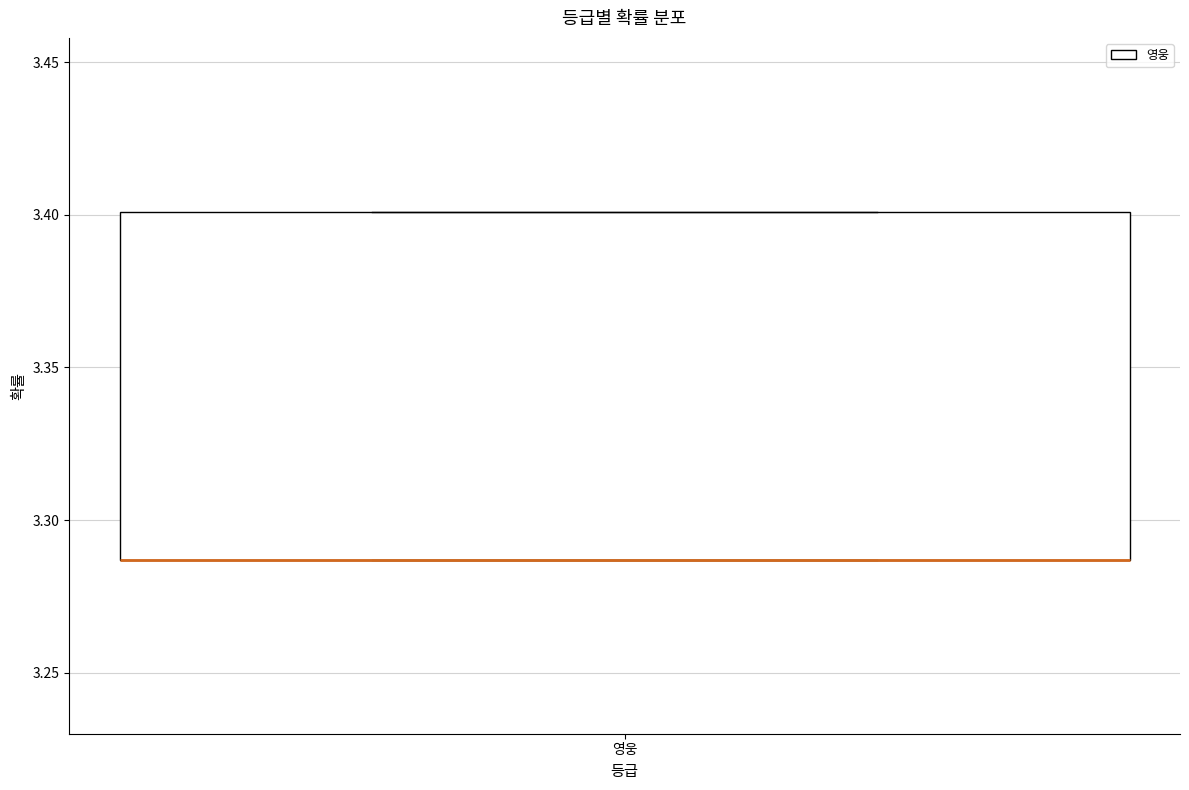

Read this box plot against the y-axis: the position of the median line, the range covered by the box, and the ends of both whiskers. The values are not printed on the chart, so give them approximately, as read against the axis.

median 3.285 (drawn on the box's lower edge), box 3.285 to 3.400, whiskers 3.285 to 3.400